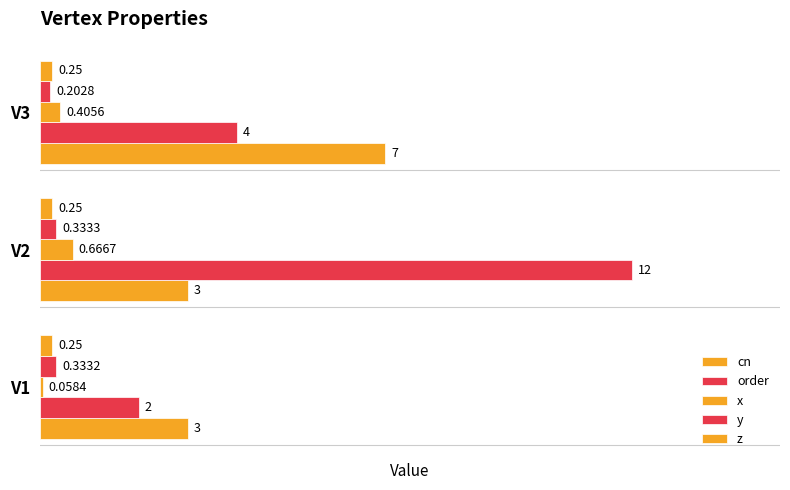

At how many categories does at least one series exceed 9?

1